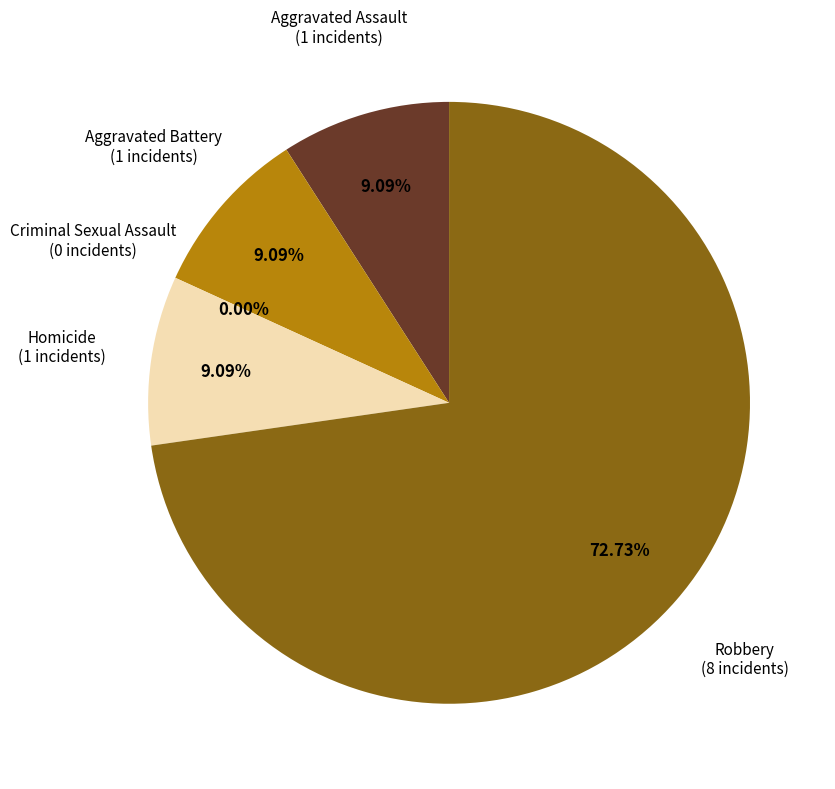

How many slices are in this pie chart?

5